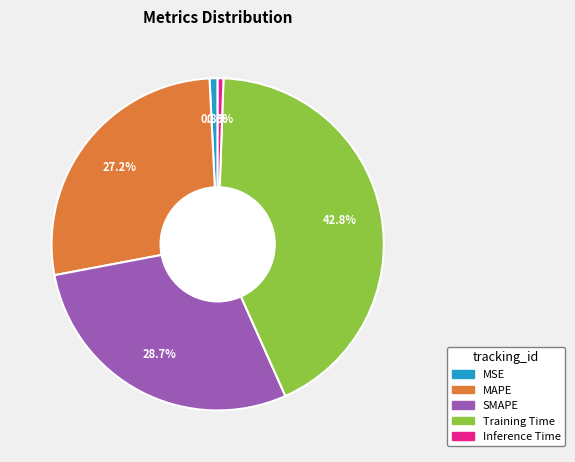

To the nearest percent, what is the difference between the Training Time and SMAPE slice percentages?

14%